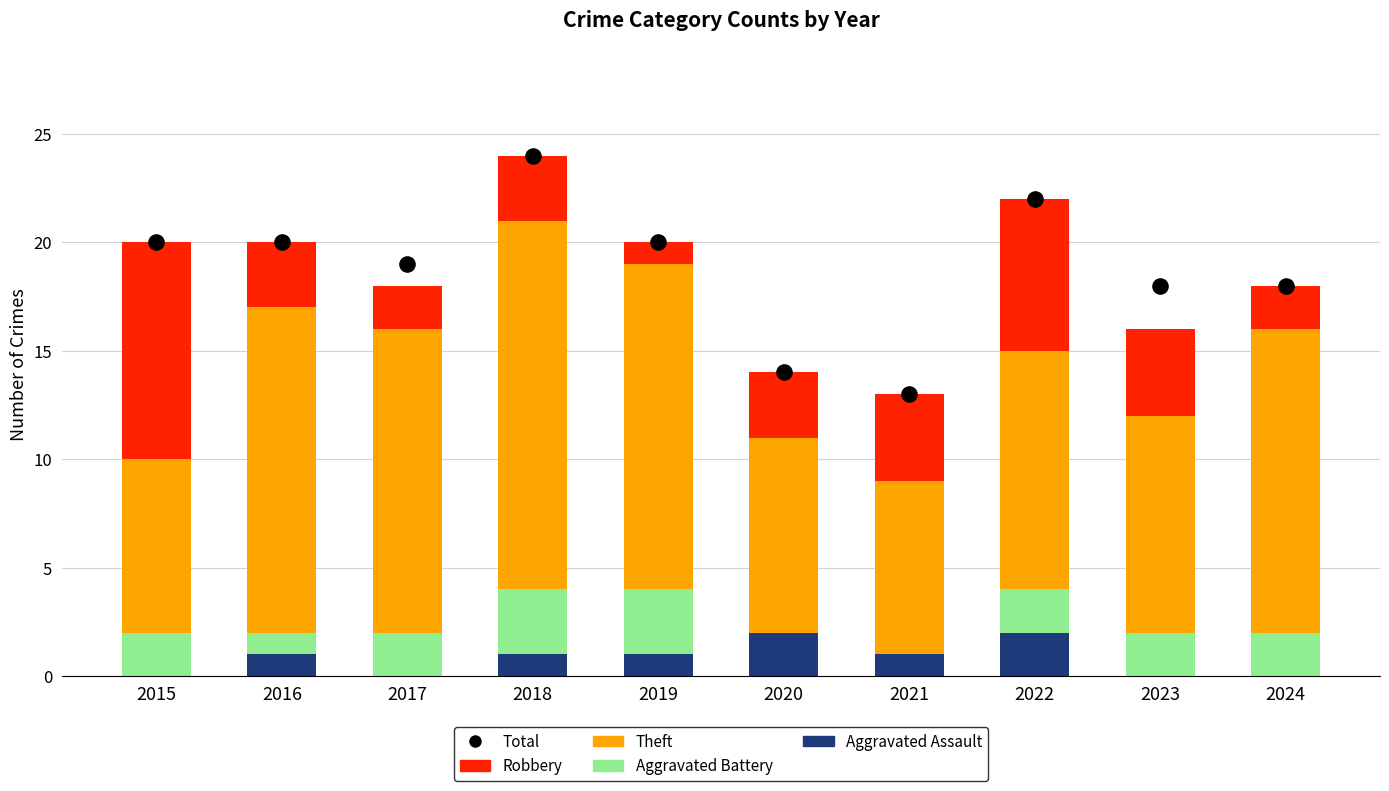

What are all the series names shown in the legend?

Aggravated Assault, Aggravated Battery, Theft, Robbery, Total